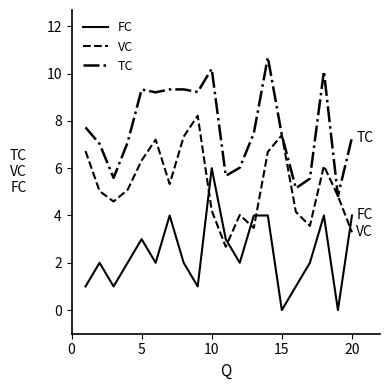

List the series in order of their overall mean, highest first.

TC, VC, FC